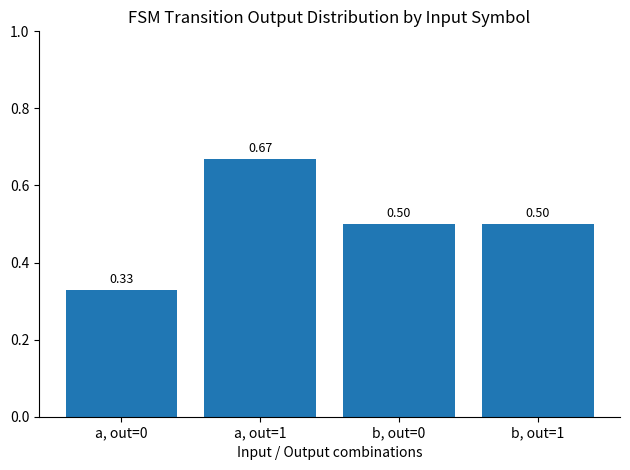

How many distinct data groups are displayed?

1